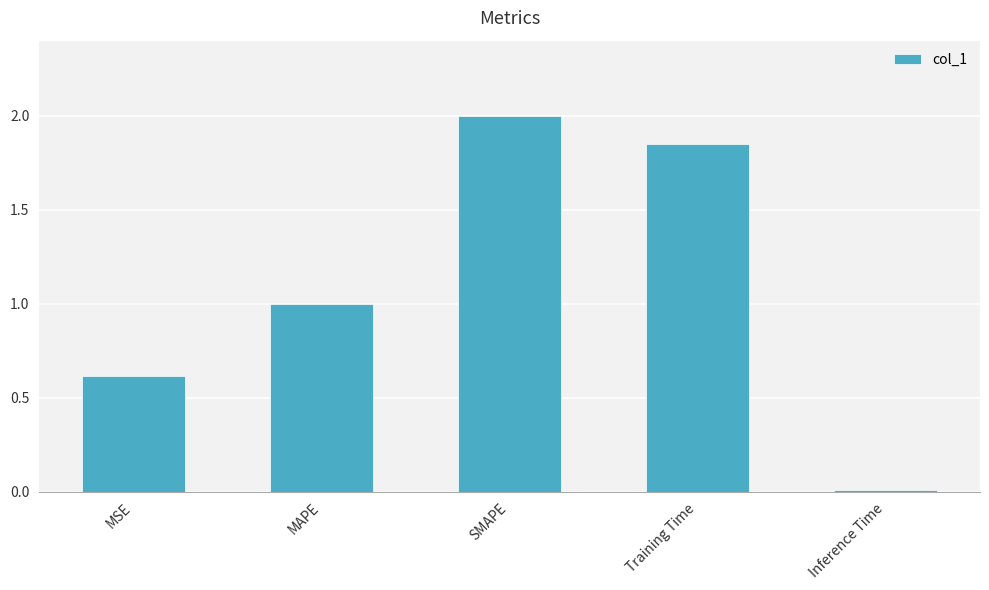

What is the sum of the values at SMAPE and Training Time?

3.8